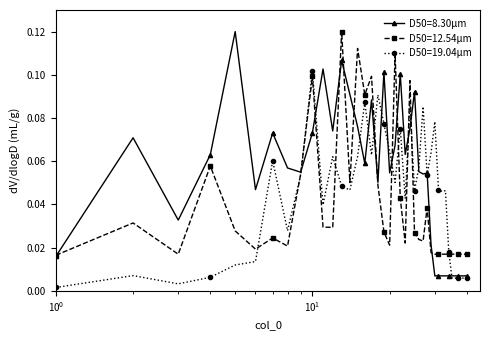

Which series has the largest range (max minus min)?

D50=8.30μm